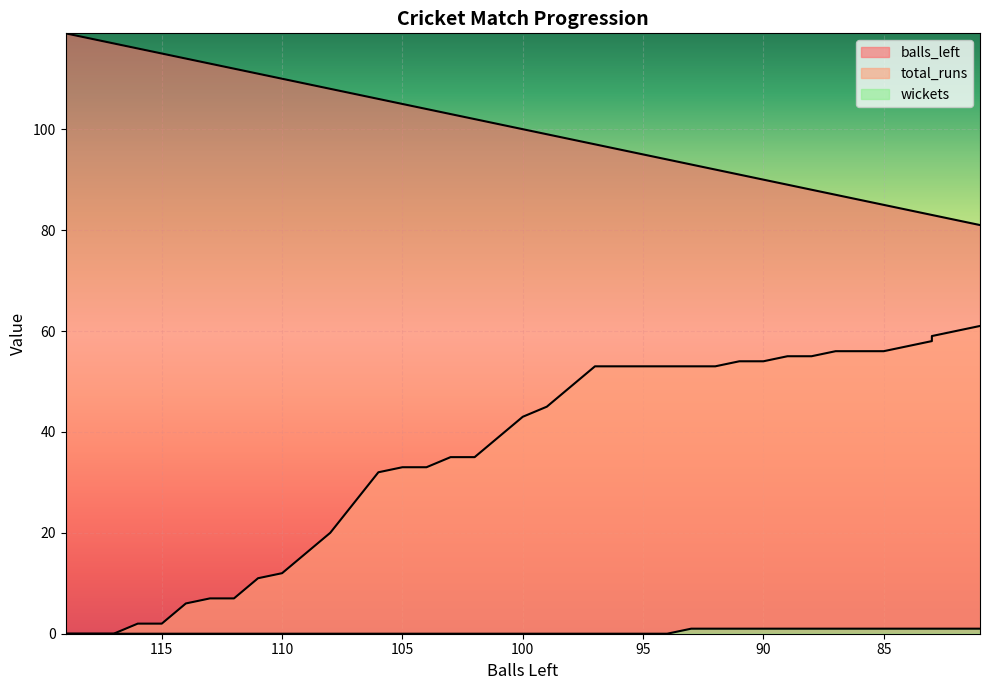

What are all the series names shown in the legend?

balls_left, total_runs, wickets